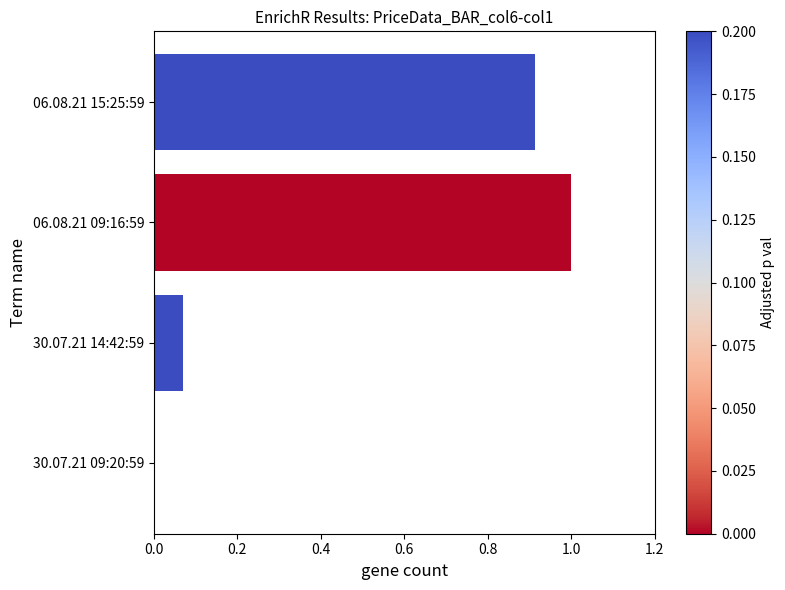

Which category has the highest value across all series?

06.08.21 09:16:59